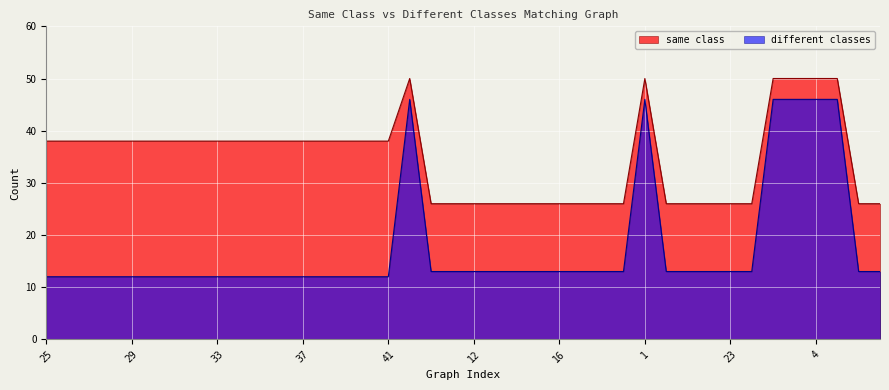

Rank the categories by different classes value from highest to lowest.

0, 1, 2, 3, 4, 5, 10, 11, 12, 13, 14, 15, 16, 17, 18, 19, 20, 21, 22, 23, 24, 6, 7, 25, 26, 27, 28, 29, 30, 31, 32, 33, 34, 35, 36, 37, 38, 39, 40, 41